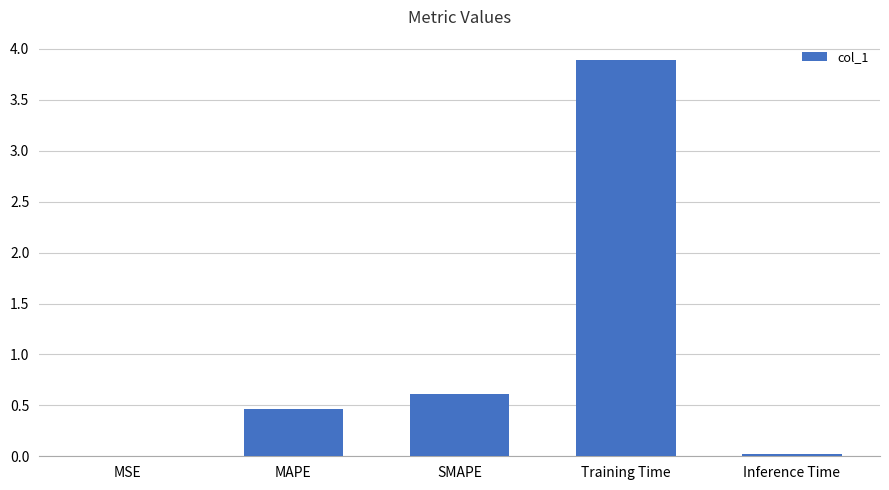

What is the sum of all values?

5.0